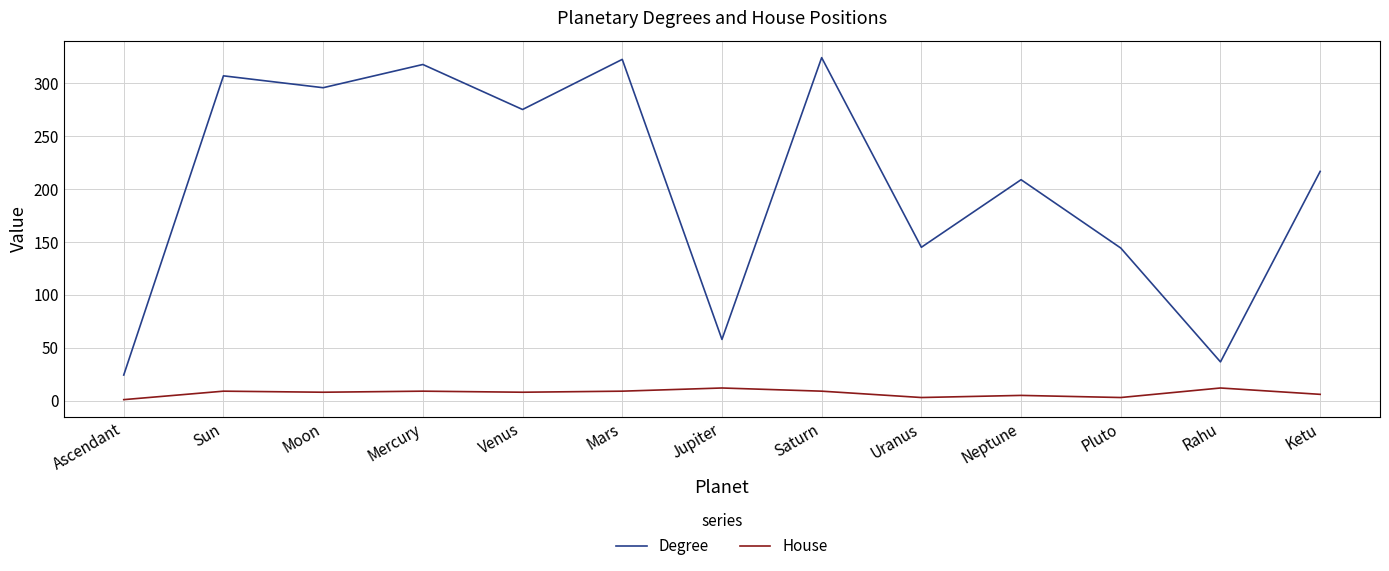

What is the maximum value shown in the chart?

324.1